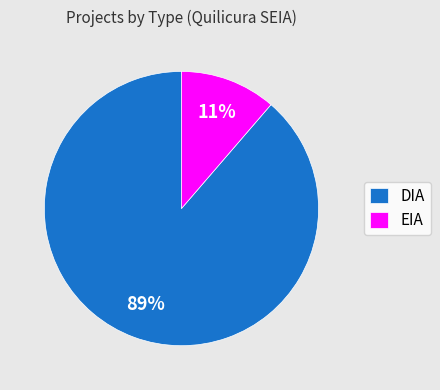

To the nearest percent, what is the average slice percentage?

50%